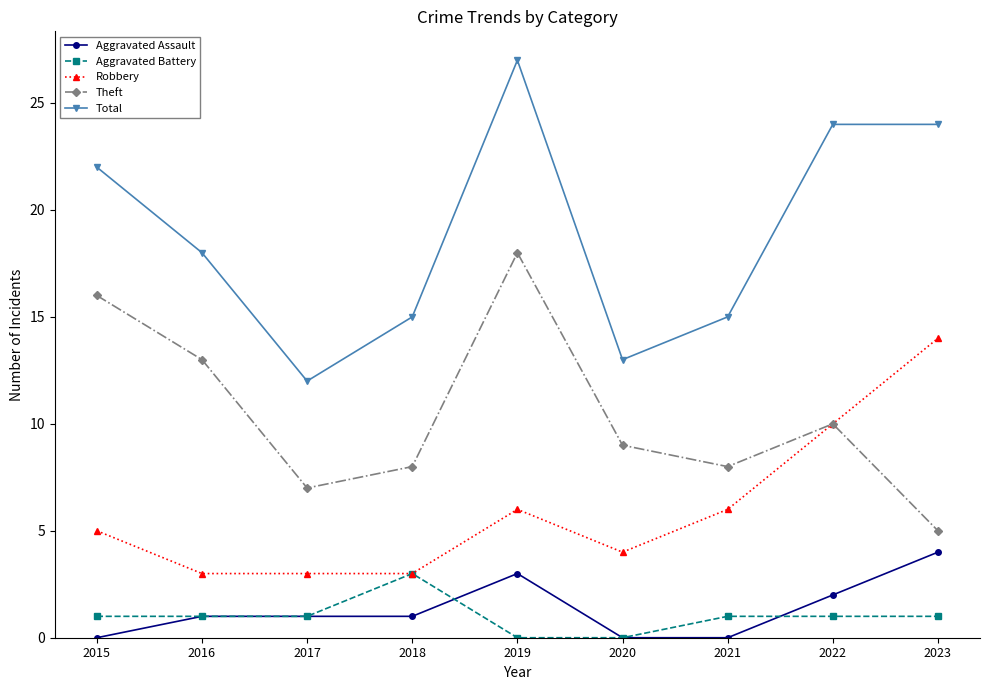

Where is the first local maximum for Theft?

2019